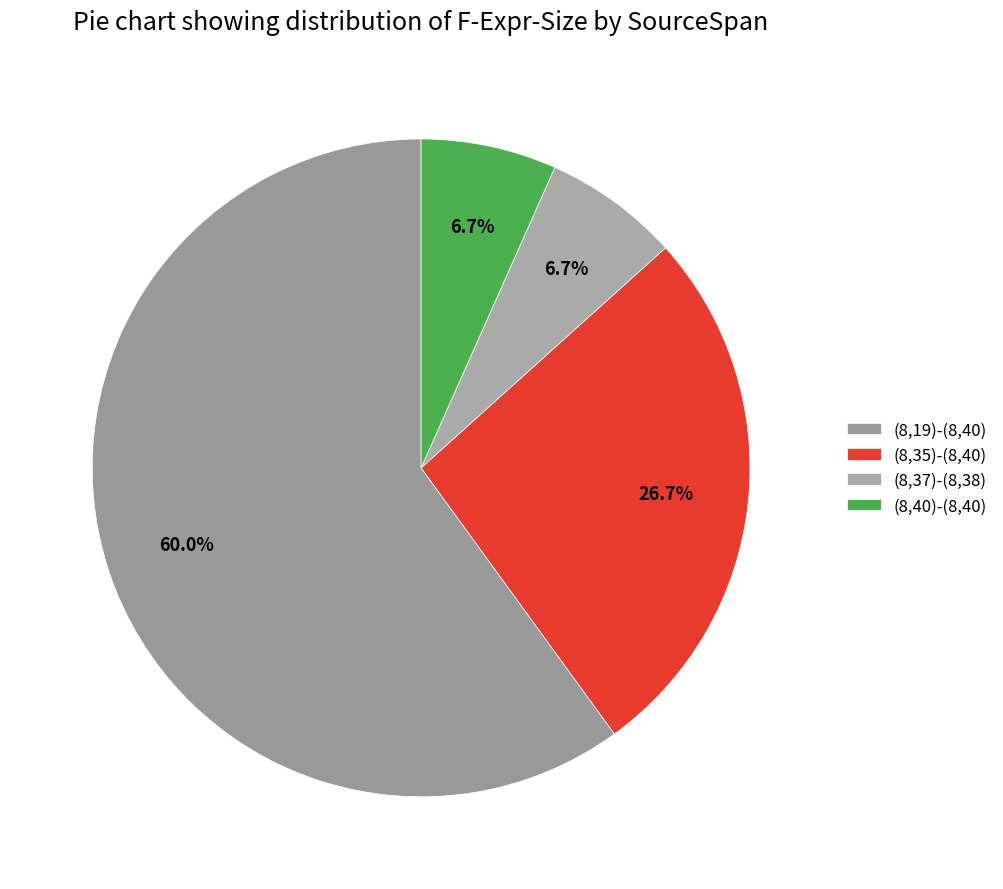

Approximately how many times larger is the value at (8,37)-(8,38) compared to (8,40)-(8,40)?

1.0